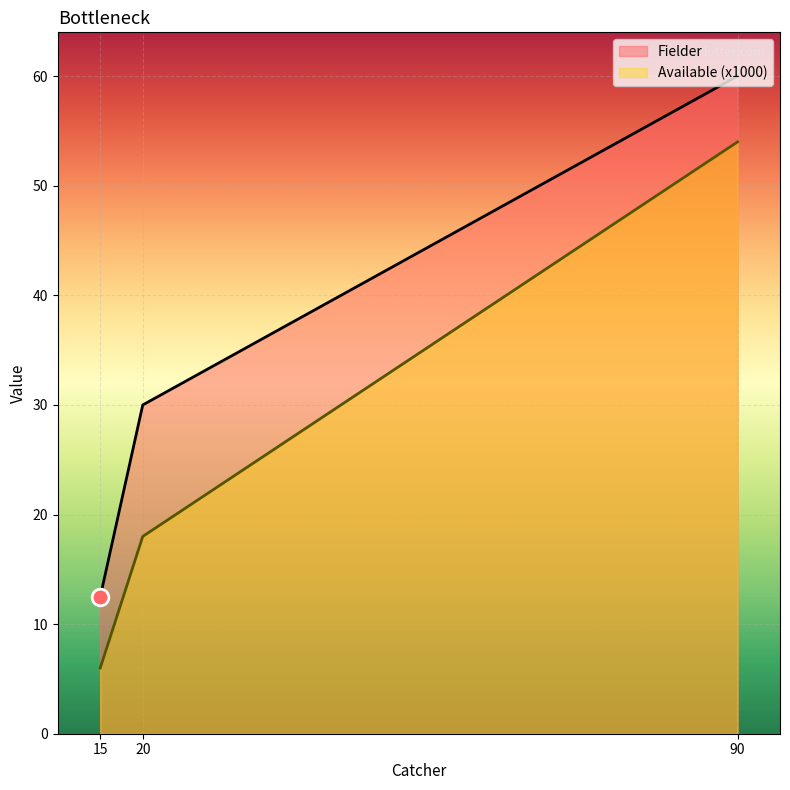

Rank the series by their maximum value, from highest to lowest.

Fielder, Available